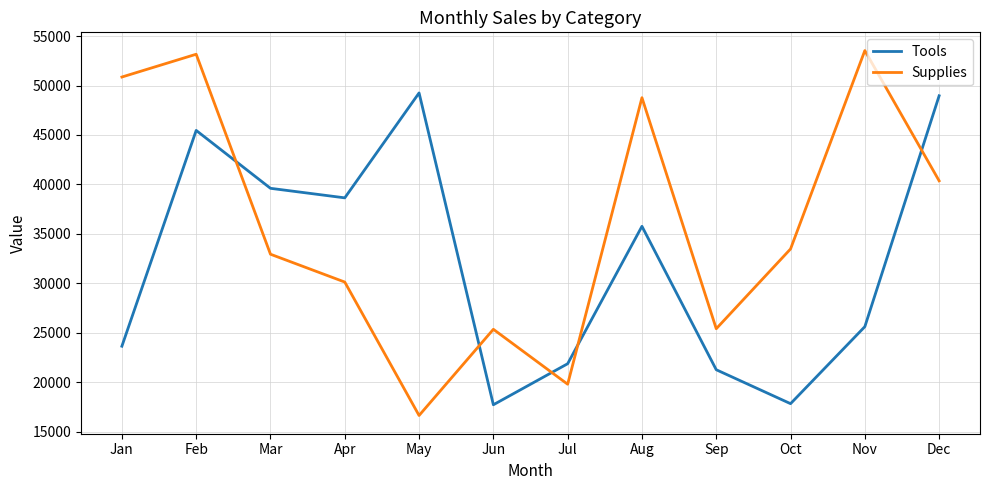

The Tools series shows 35767 at Aug. True or false?

True